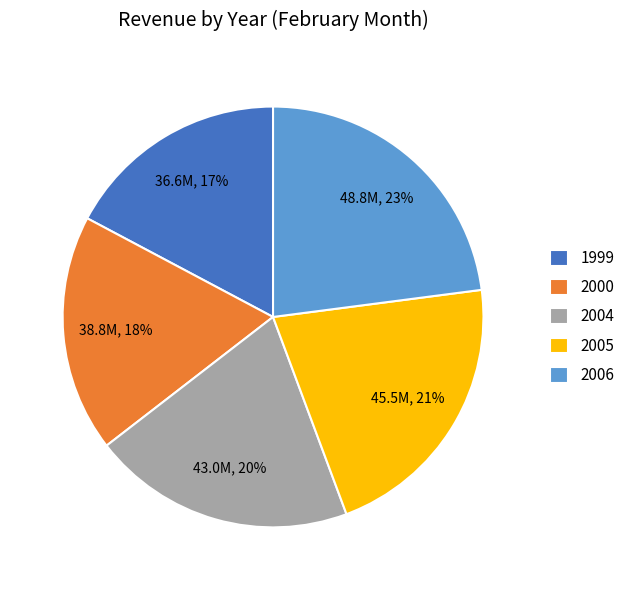

Is the sum of 2006 and 2004 greater than half?

No